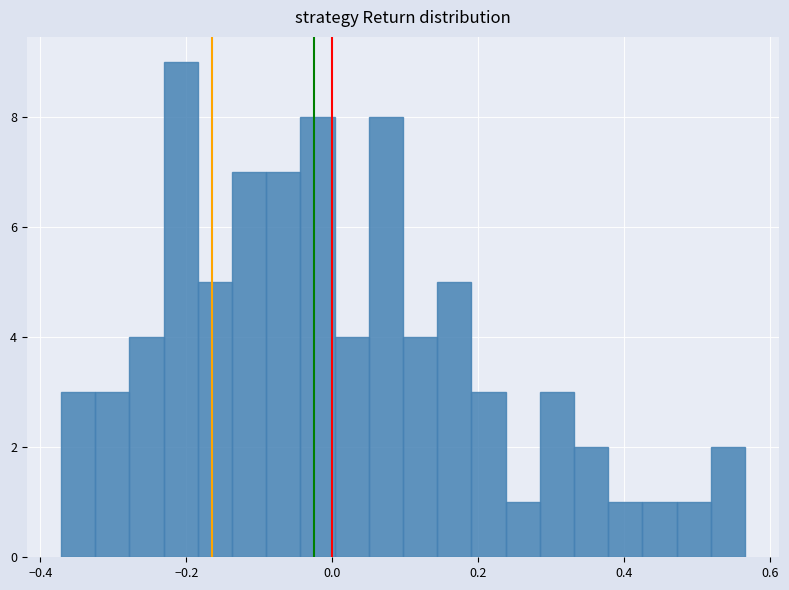

Read against the x-axis, roughly where is the centre of the tallest bar?

-0.20